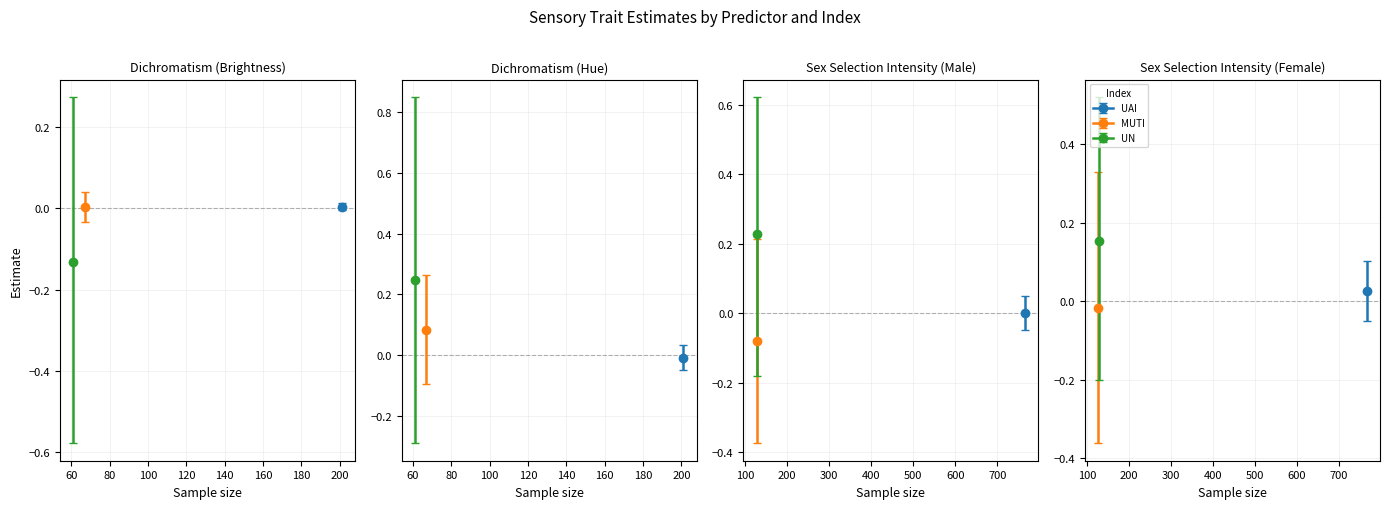

Reading left to right, what are all the values shown in this chart?

Estimate: 201=0.0	67=0.0	61=-0.1	201=-0.0	67=0.1	61=0.2	766=0.0	127=-0.1	129=0.2	766=0.0	127=-0.0	129=0.2
S.E.: 201=0.0	67=0.0	61=0.2	201=0.0	67=0.1	61=0.3	766=0.0	127=0.1	129=0.2	766=0.0	127=0.2	129=0.2
2.5% CI: 201=-0.0	67=-0.0	61=-0.6	201=-0.0	67=-0.1	61=-0.3	766=-0.0	127=-0.4	129=-0.2	766=-0.1	127=-0.4	129=-0.2
97.5% CI: 201=0.0	67=0.0	61=0.3	201=0.0	67=0.3	61=0.9	766=0.0	127=0.2	129=0.6	766=0.1	127=0.3	129=0.5